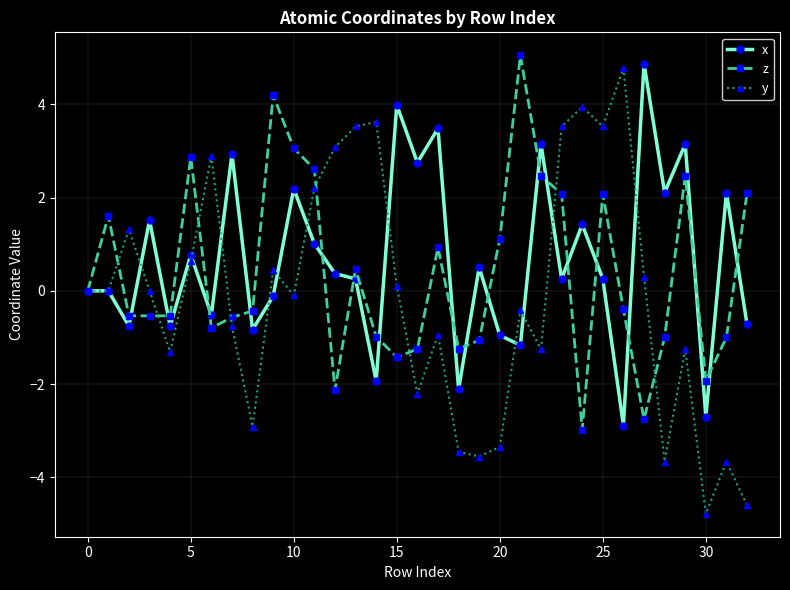

At how many categories does at least one series exceed -1?

31